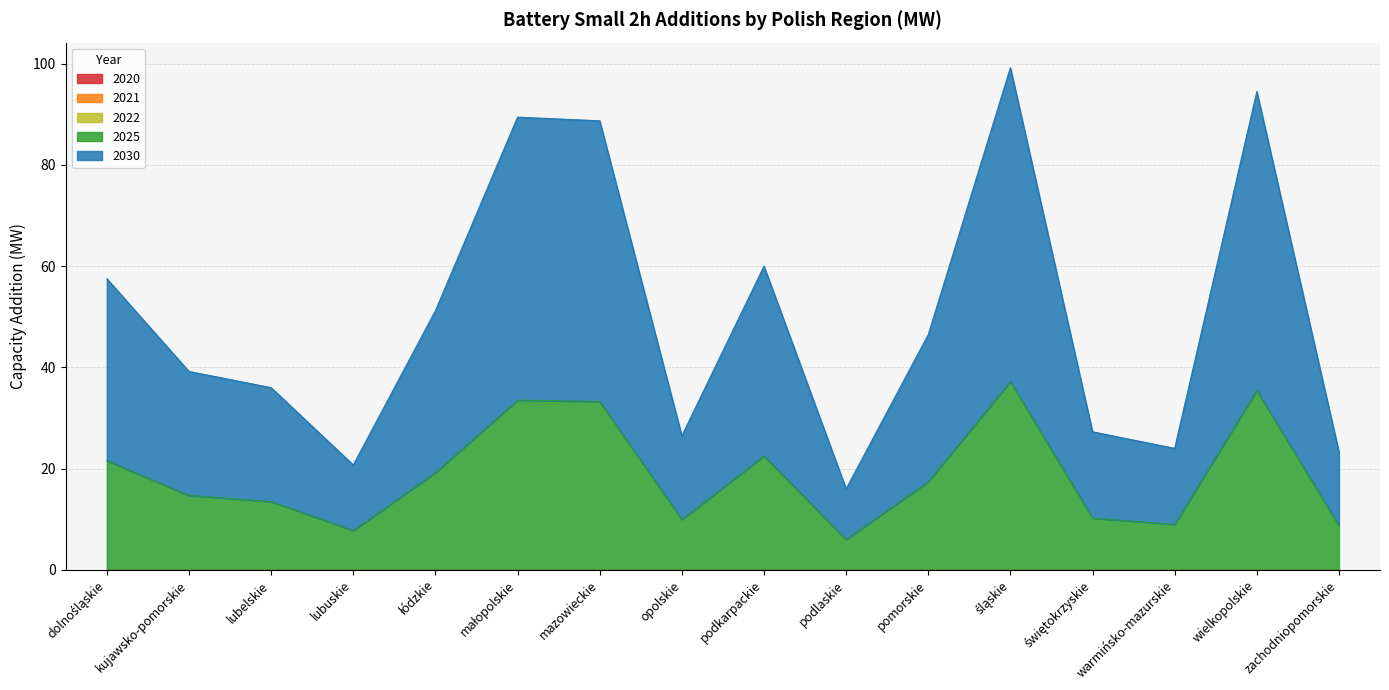

How many data points does each series have?

16